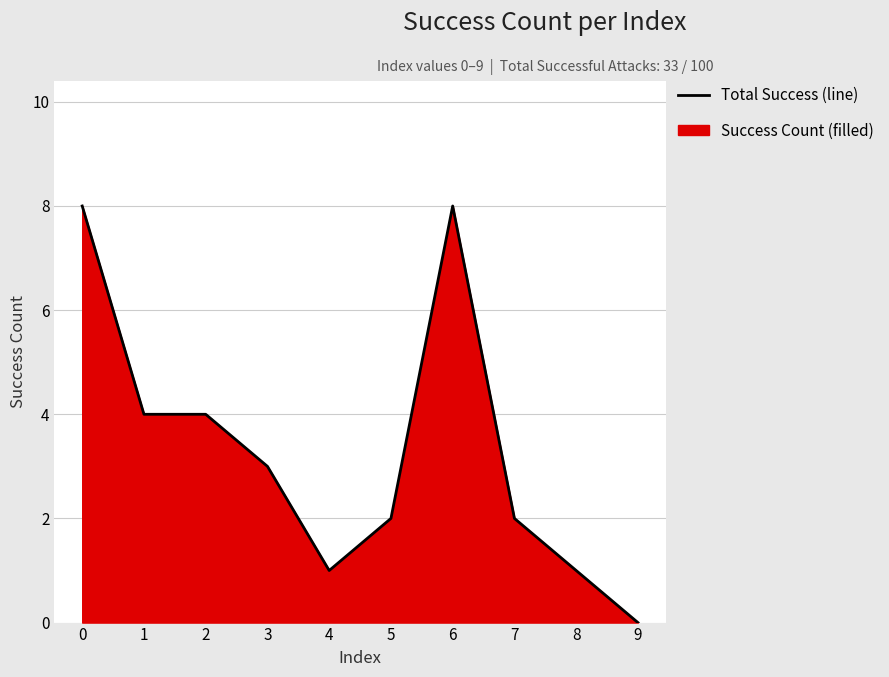

Reading right to left, list all the values displayed in this chart.

0	1	2	8	2	1	3	4	4	8